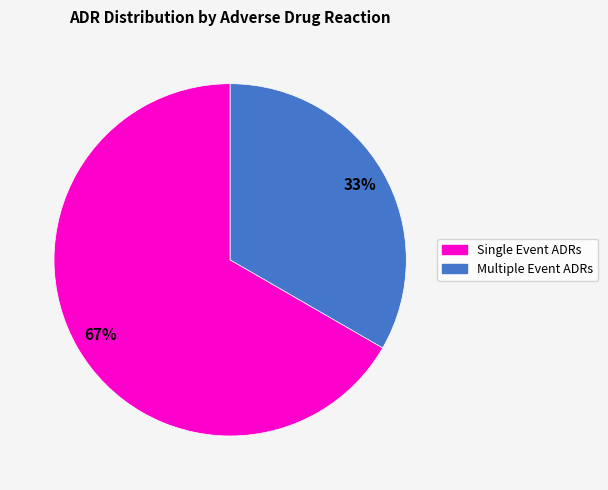

Is there a majority slice in this chart?

Yes